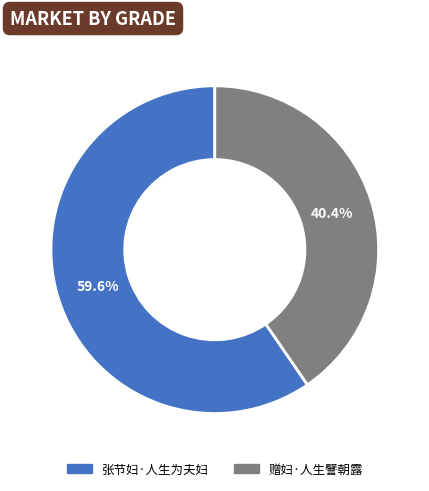

Between 张节妇·人生为夫妇 and 赠妇·人生譬朝露, which is larger?

张节妇·人生为夫妇